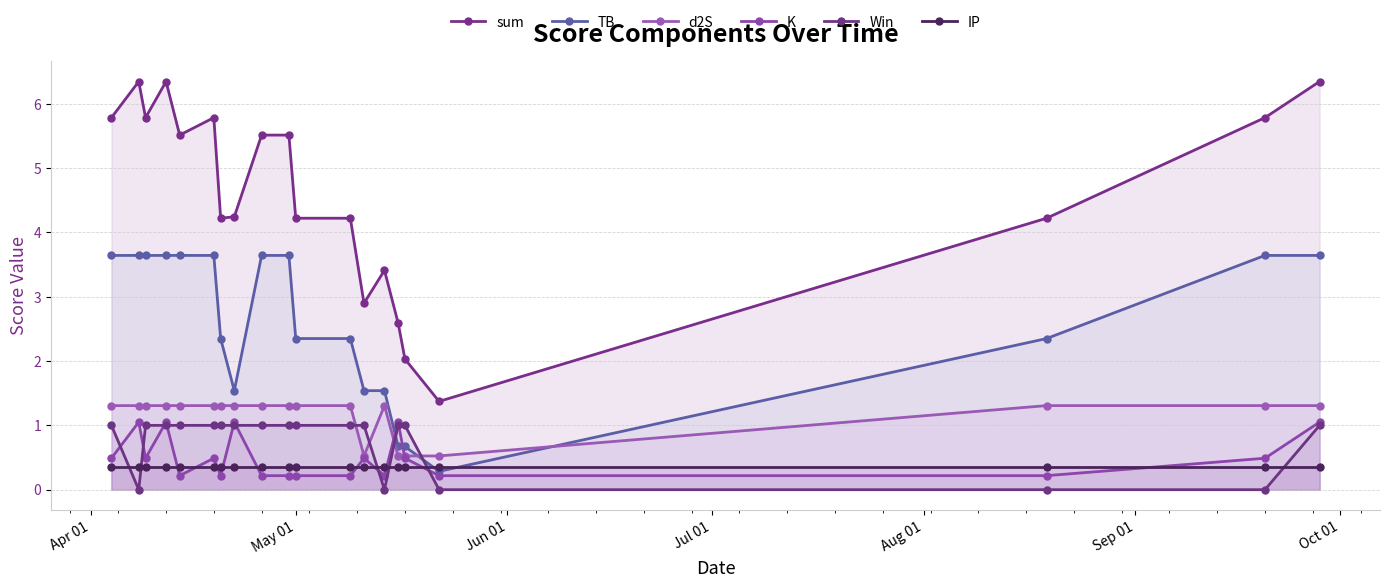

Reading left to right, extract all data points from this chart.

sum: 5.8	6.3	5.8	6.3	5.5	5.8	4.2	4.2	5.5	5.5	4.2	4.2	2.9	3.4	2.6	2.0	1.4	4.2	5.8	6.3
TB: 3.6	3.6	3.6	3.6	3.6	3.6	2.3	1.5	3.6	3.6	2.3	2.3	1.5	1.5	0.7	0.7	0.3	2.3	3.6	3.6
d2S: 1.3	1.3	1.3	1.3	1.3	1.3	1.3	1.3	1.3	1.3	1.3	1.3	0.5	1.3	0.5	0.5	0.5	1.3	1.3	1.3
K: 0.5	1.1	0.5	1.1	0.2	0.5	0.2	1.1	0.2	0.2	0.2	0.2	0.5	0.2	1.1	0.5	0.2	0.2	0.5	1.1
Win: 1.0	0.0	1.0	1.0	1.0	1.0	1.0	1.0	1.0	1.0	1.0	1.0	1.0	0.0	1.0	1.0	0.0	0.0	0.0	1.0
IP: 0.3	0.3	0.3	0.3	0.3	0.3	0.3	0.3	0.3	0.3	0.3	0.3	0.3	0.3	0.3	0.3	0.3	0.3	0.3	0.3